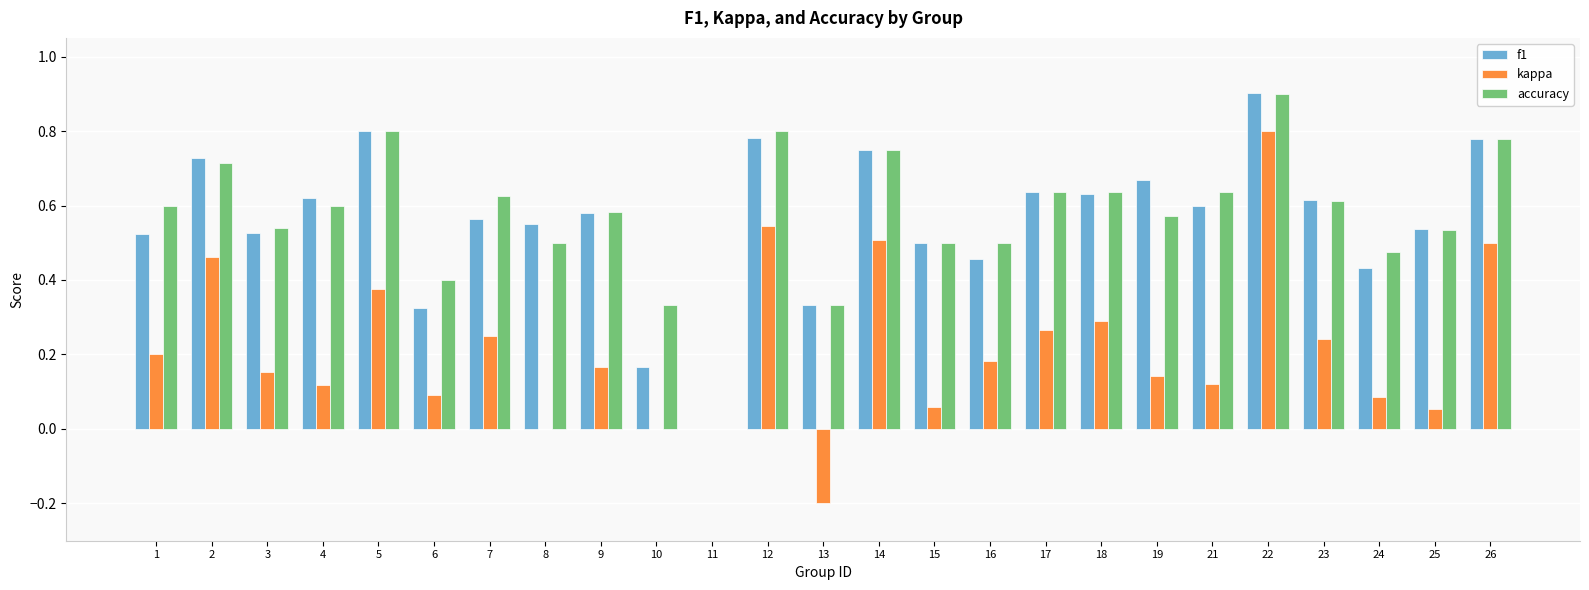

What is the maximum value shown in the chart?

0.9